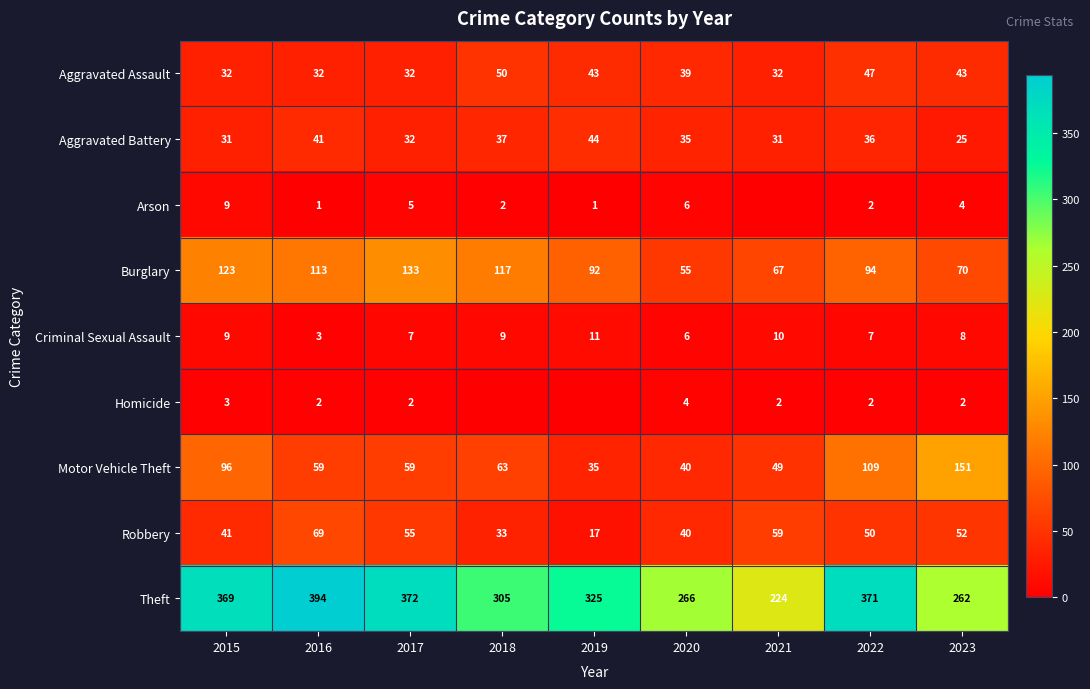

How many data points in Criminal Sexual Assault are less than 8?

4